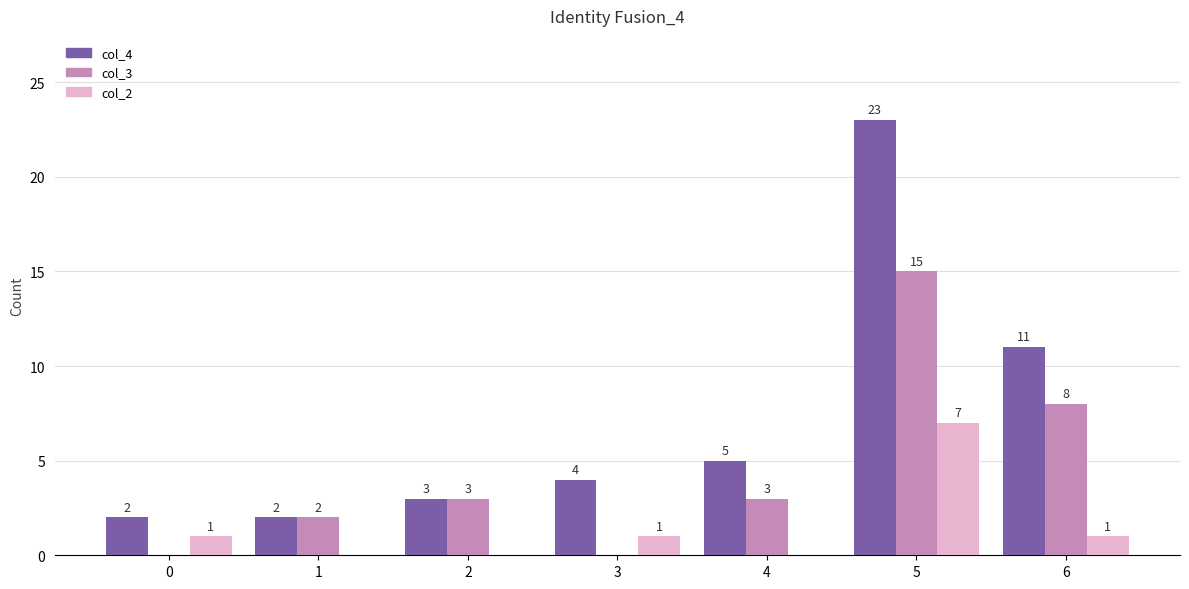

Count the number of data series in this chart.

3